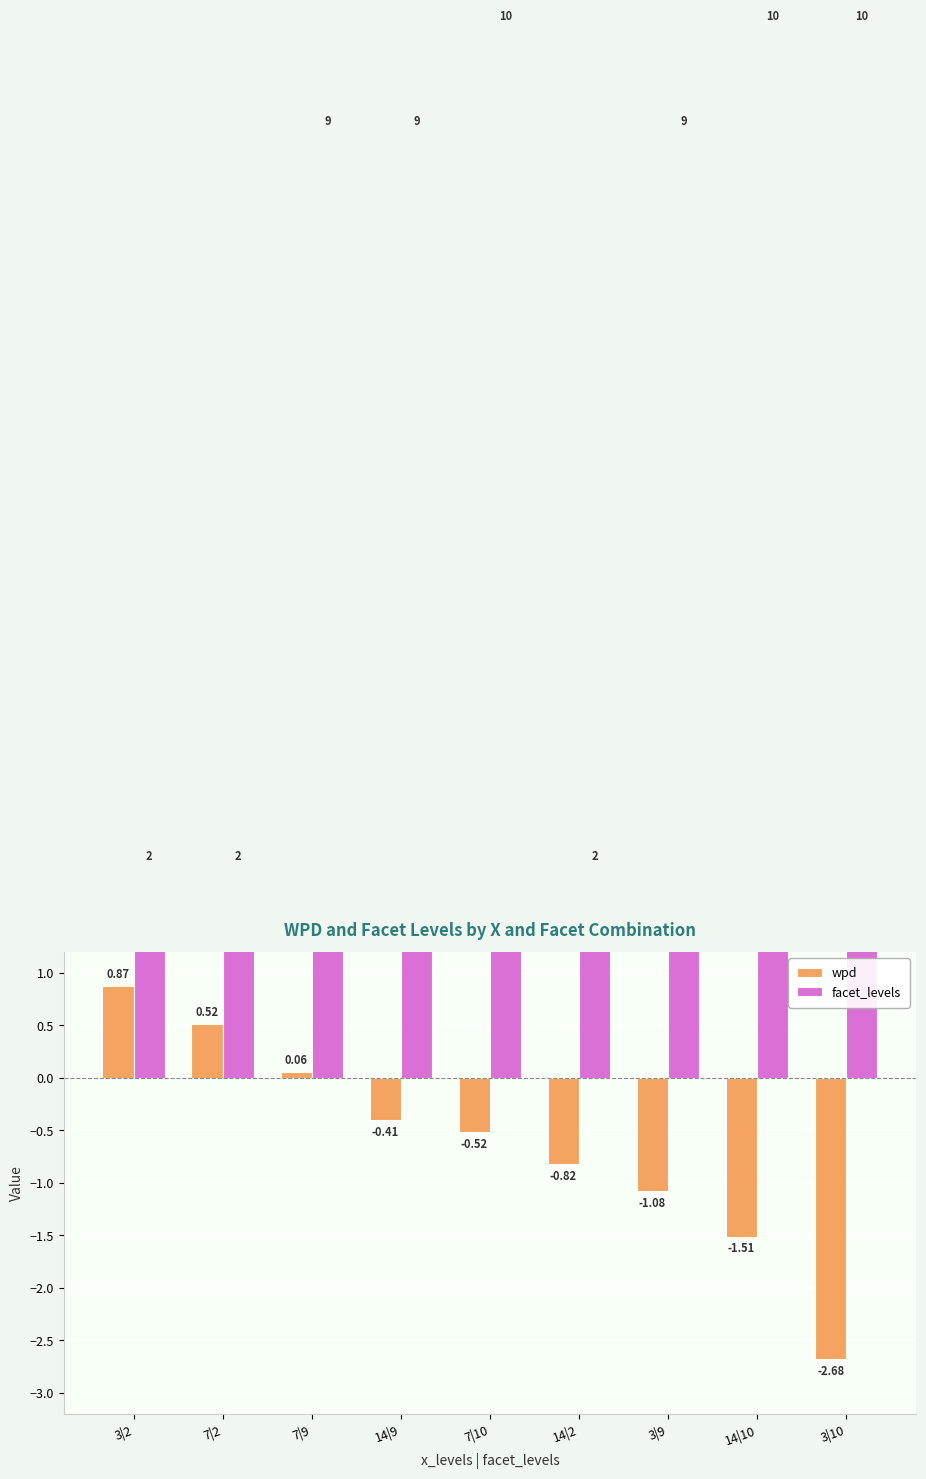

How many values in wpd are above zero?

3